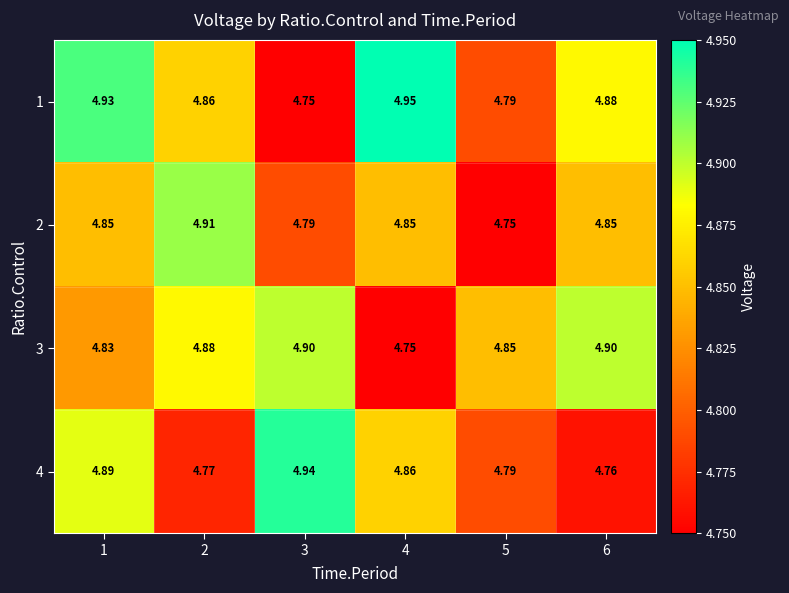

Is the value of 1 at 2 greater than the value of 3 at 6?

No